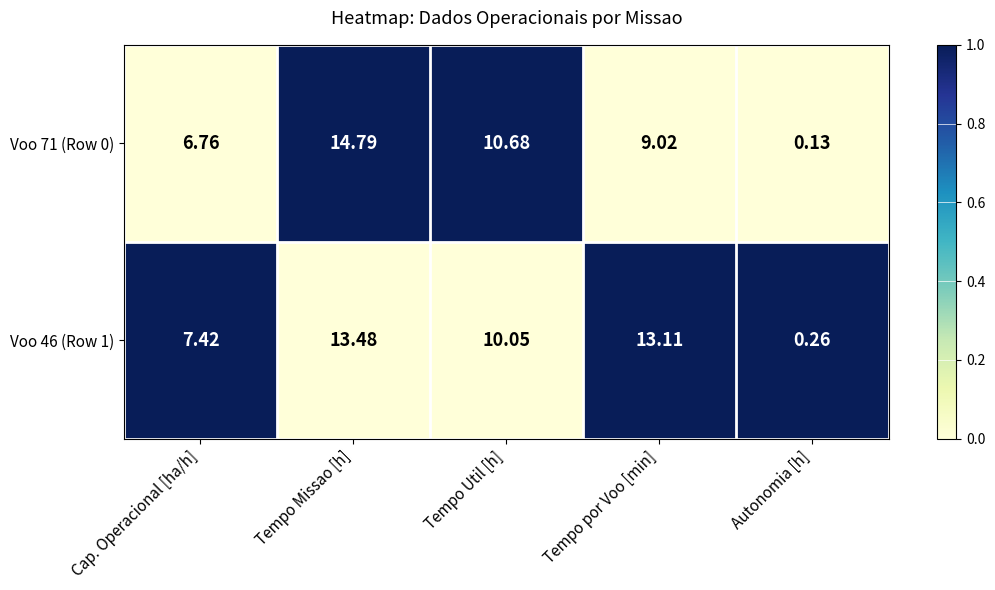

At which category does the chart reach its minimum across all series?

Autonomia [h]